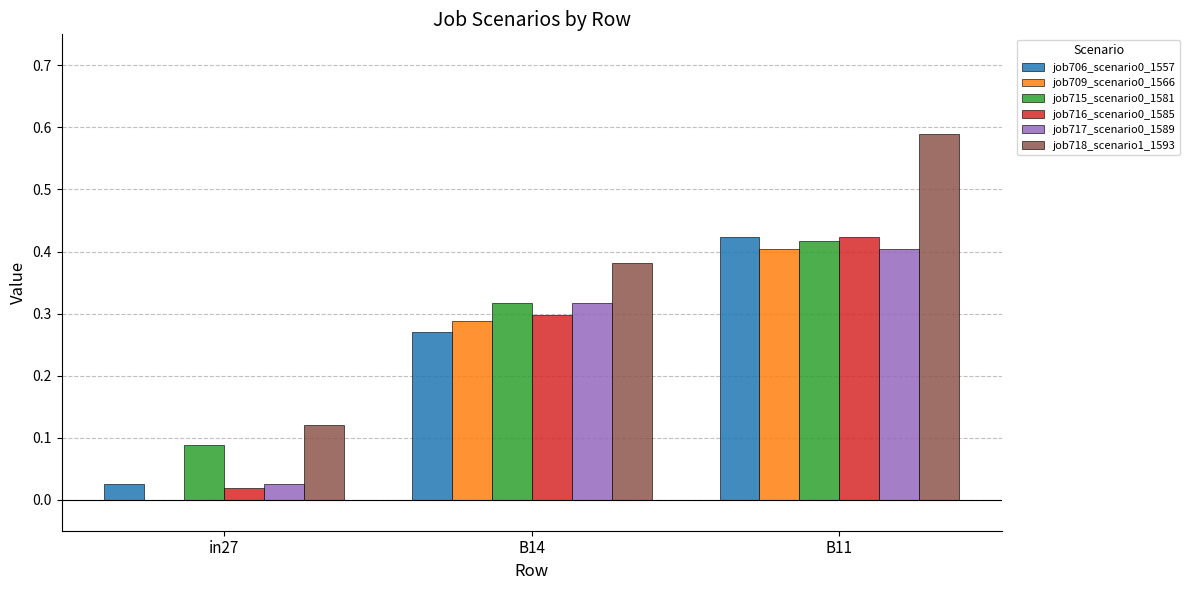

True or false: job716_scenario0_1585 has a value of 0.4 at B11.

True